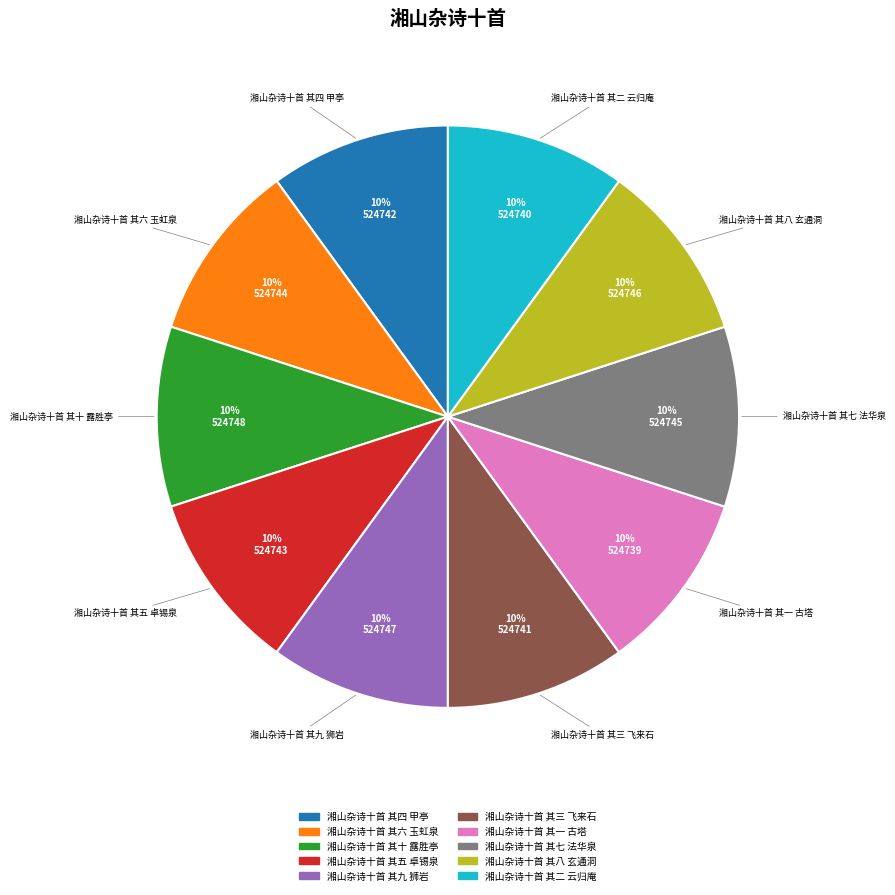

What is the ratio of the value at 湘山杂诗十首 其五 卓锡泉 to the value at 湘山杂诗十首 其十 露胜亭?

1.0